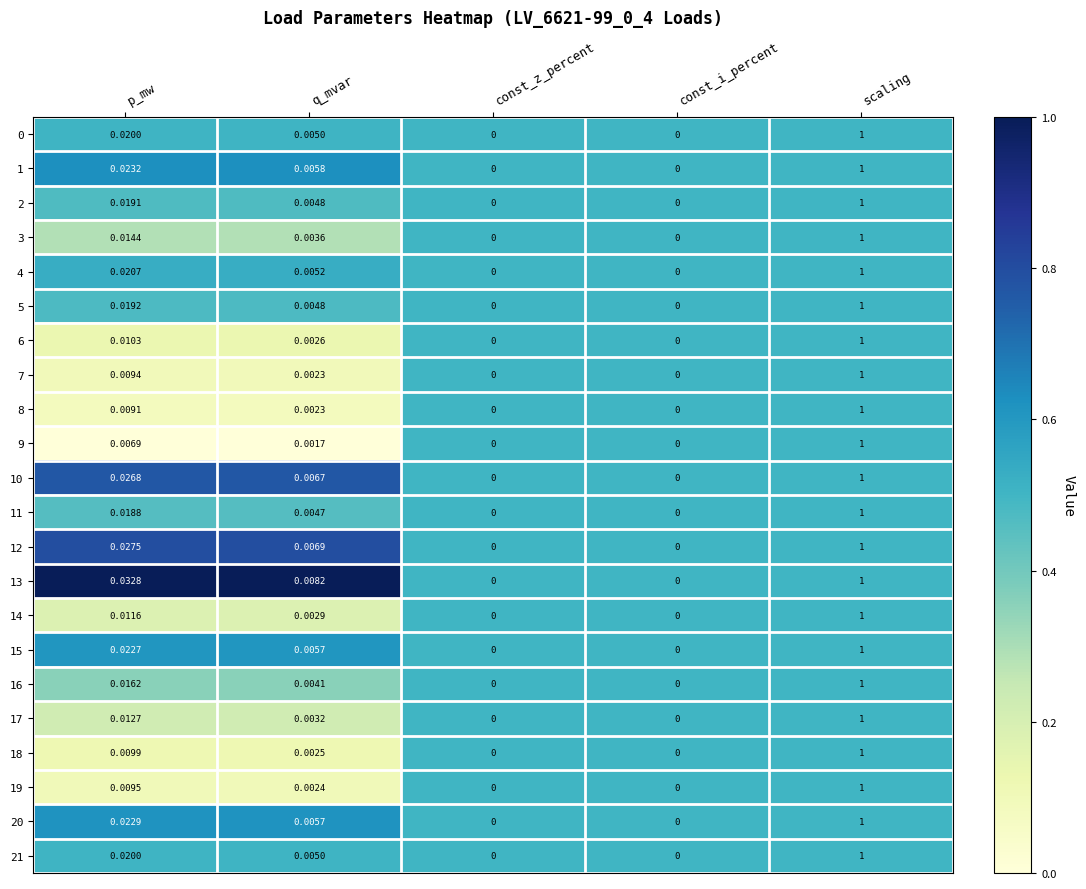

Between p_mw and q_mvar, which series saw the biggest shift?

13